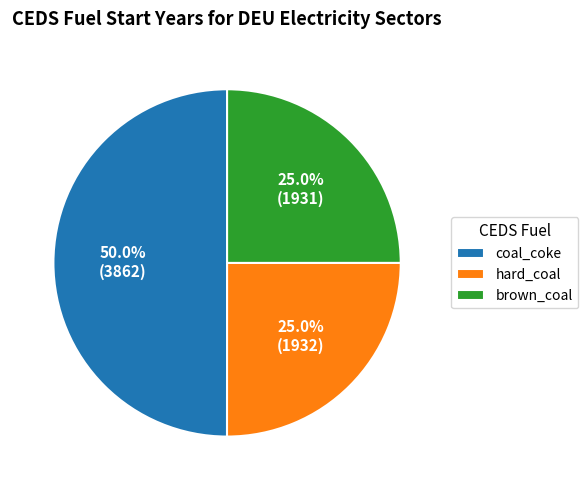

How many slices are in this pie chart?

3